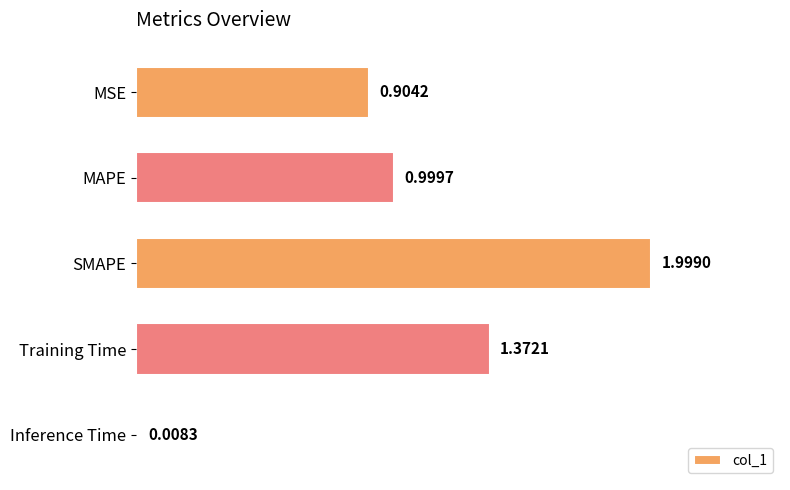

What is the difference between the maximum and minimum values?

2.0